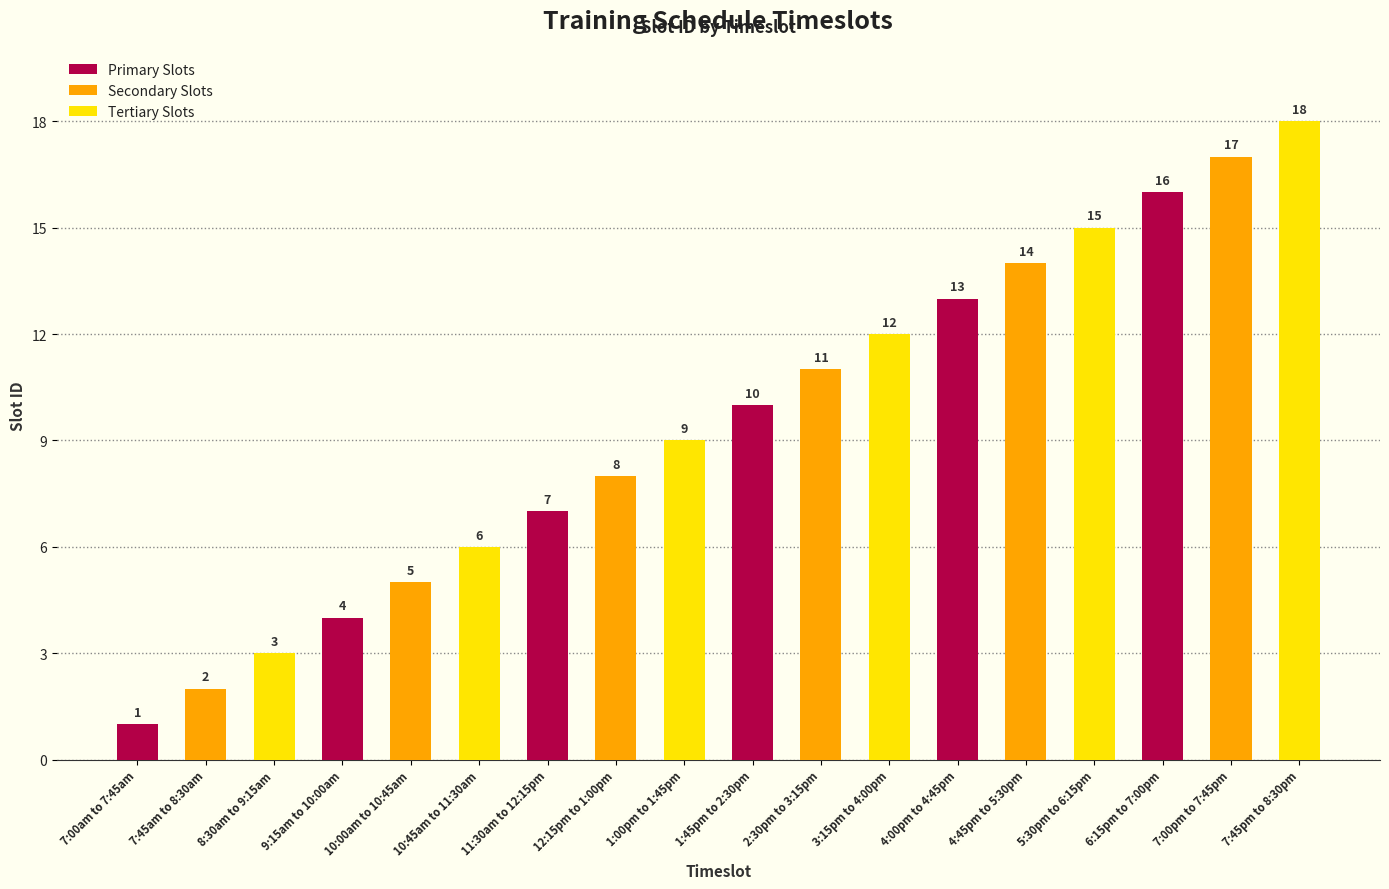

What is the label of the 2nd bar from the right?

4:45pm to 5:30pm